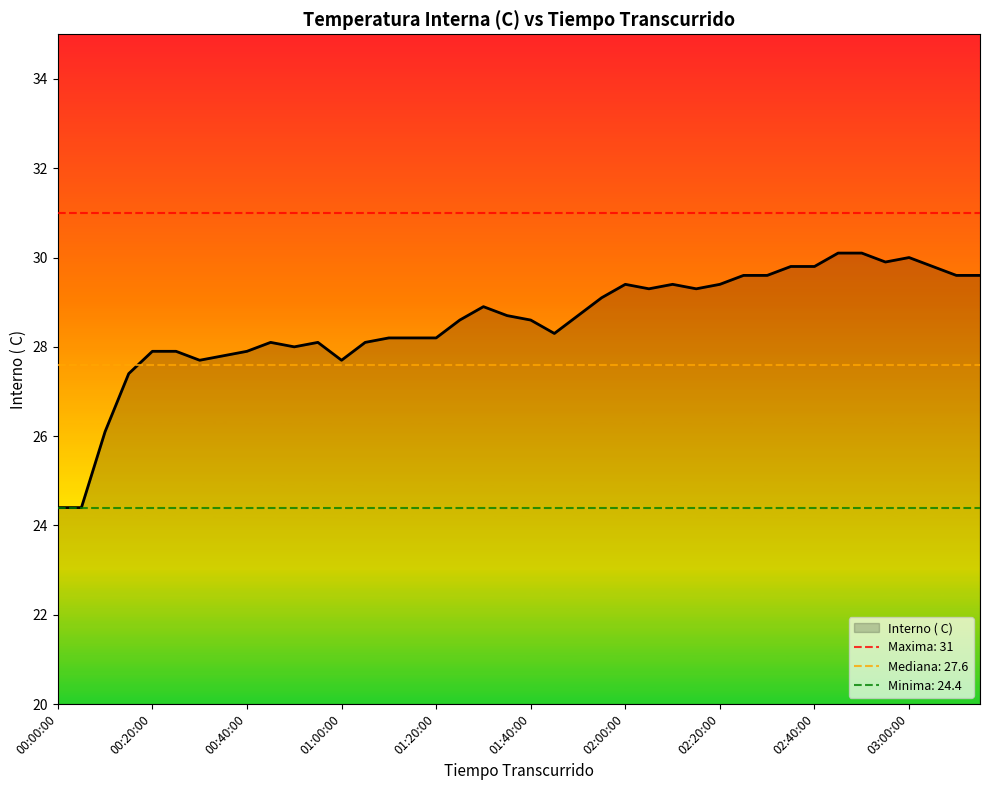

At which label is the value closest to 27?

00:15:00